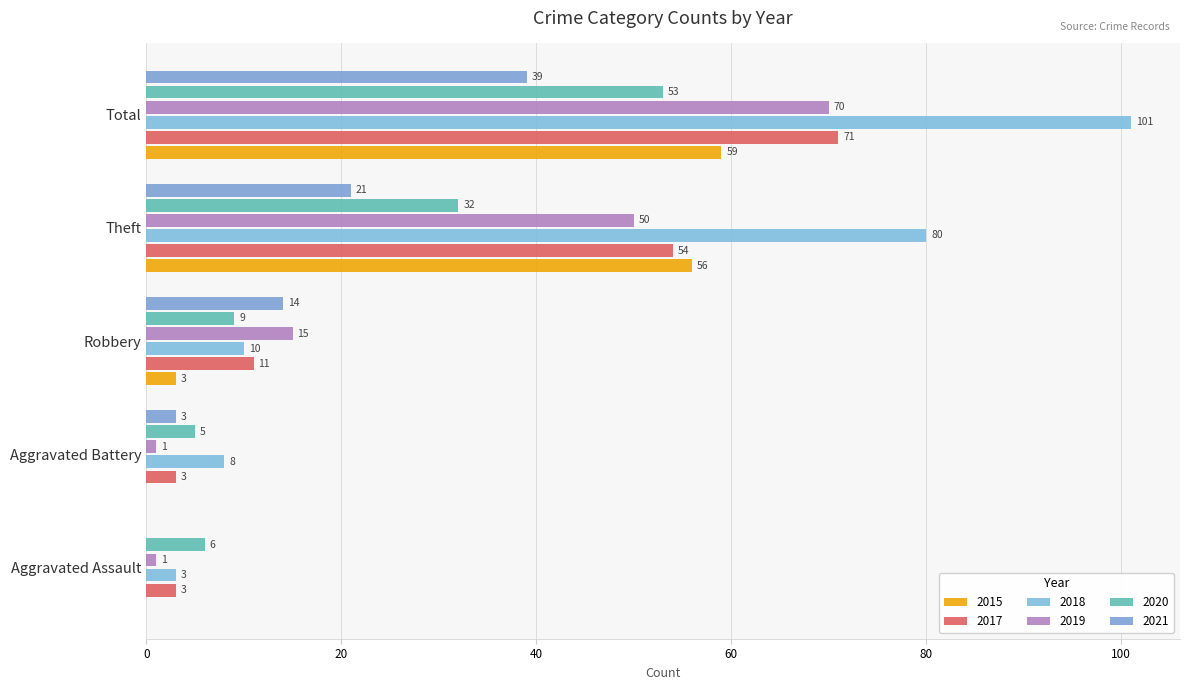

Which series has the widest spread of values?

2018